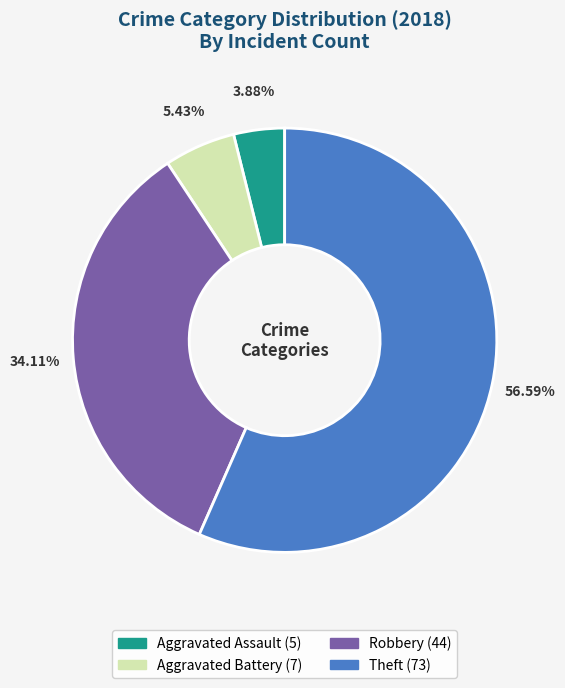

To the nearest percent, what is the difference between the largest and smallest slice percentages?

53%